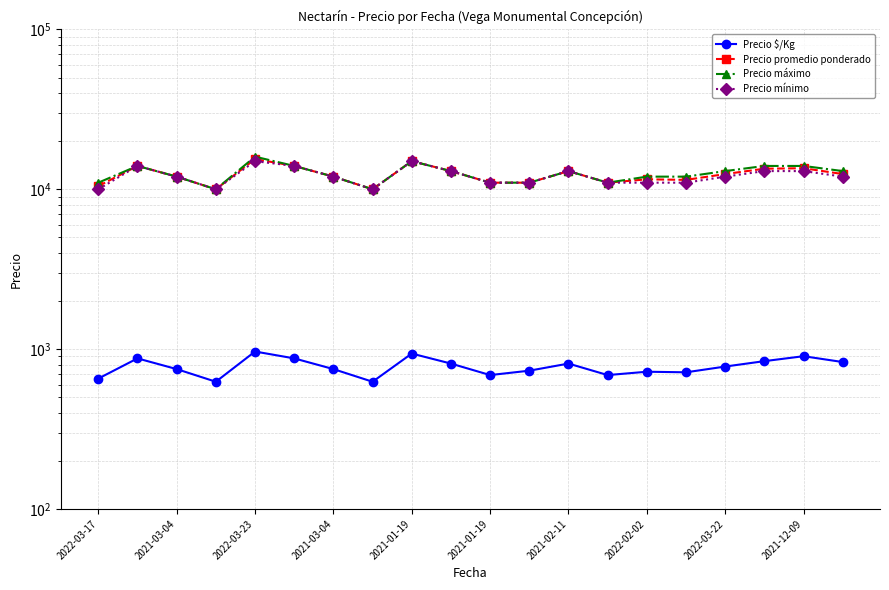

True or false: Precio promedio ponderado and Precio máximo intersect in this chart.

False